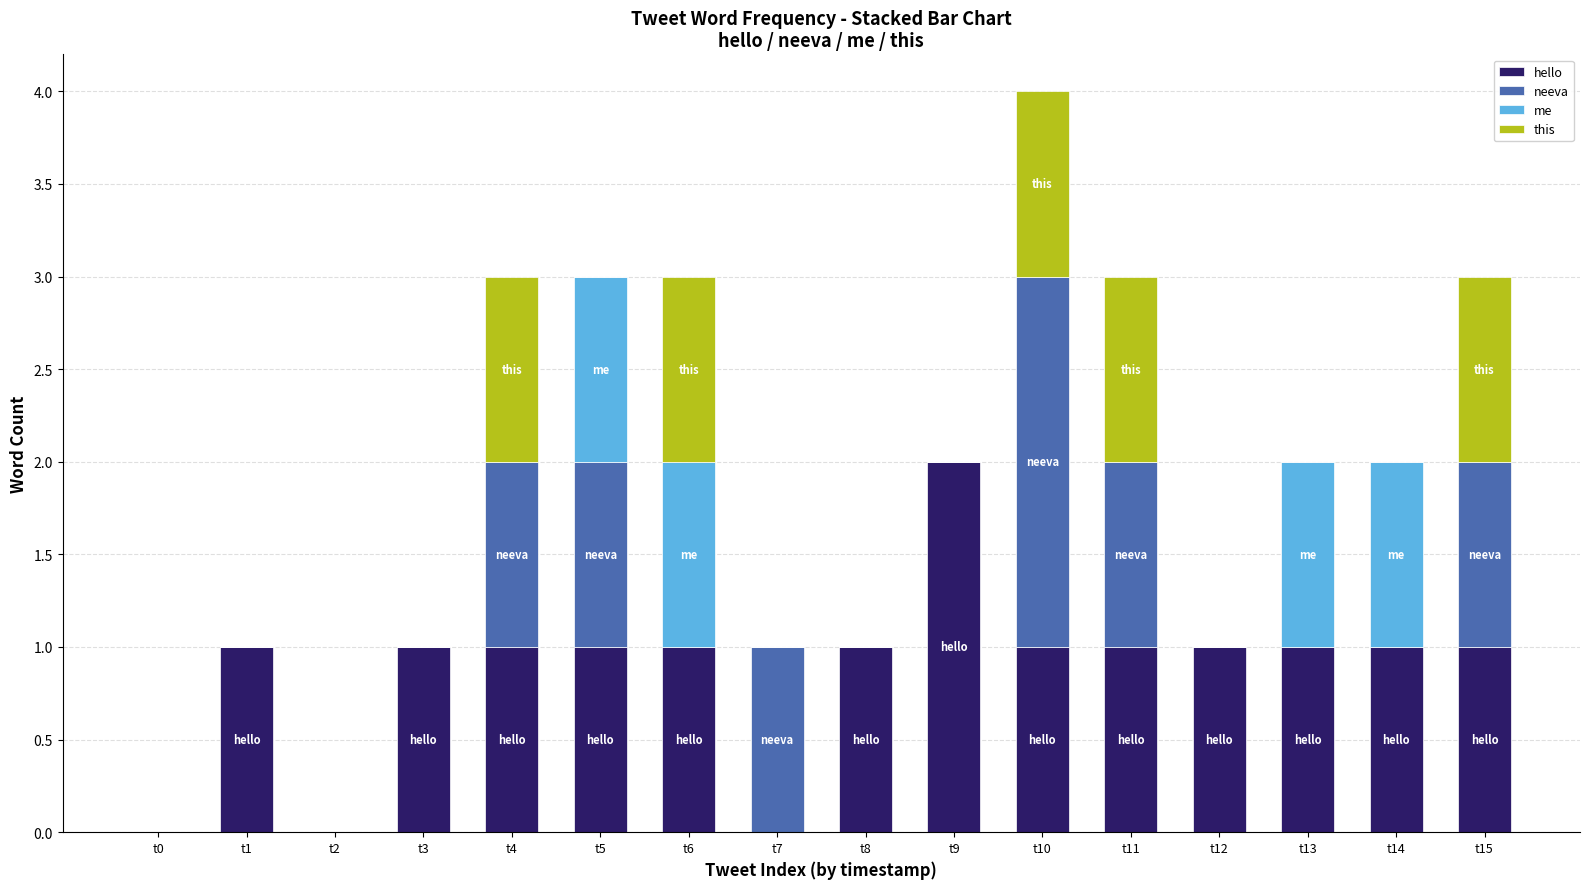

At which category is the sum across all series the highest?

t10